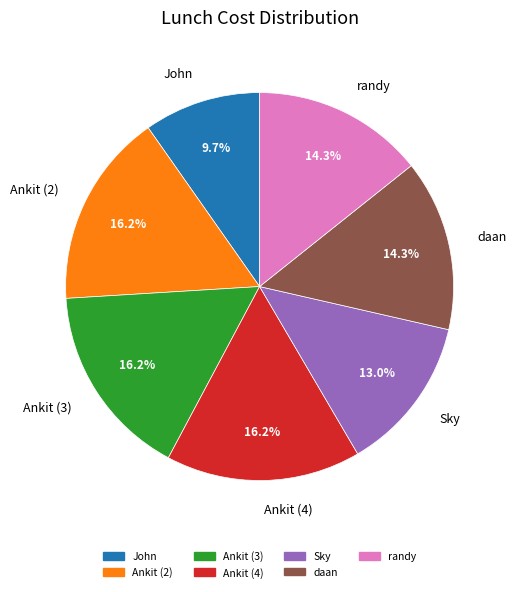

What is the smallest slice in the pie chart?

John